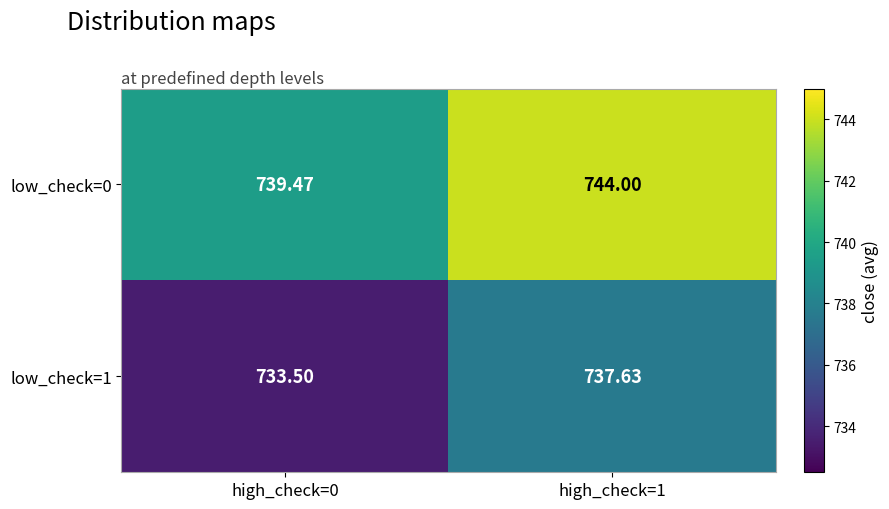

Is the value of low_check=1 at high_check=0 greater than the value of low_check=0 at high_check=0?

No